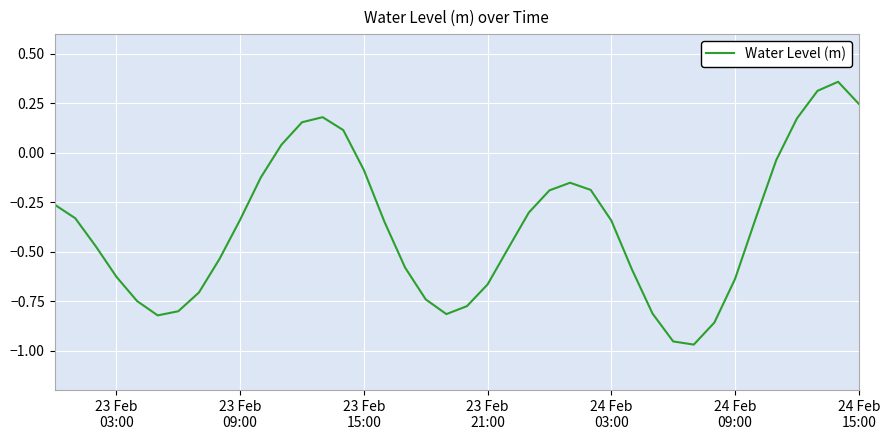

Reading left to right, extract all data points from this chart.

-0.3	-0.3	-0.5	-0.6	-0.7	-0.8	-0.8	-0.7	-0.5	-0.3	-0.1	0.0	0.2	0.2	0.1	-0.1	-0.3	-0.6	-0.7	-0.8	-0.8	-0.7	-0.5	-0.3	-0.2	-0.2	-0.2	-0.3	-0.6	-0.8	-1.0	-1.0	-0.9	-0.6	-0.3	-0.0	0.2	0.3	0.4	0.2